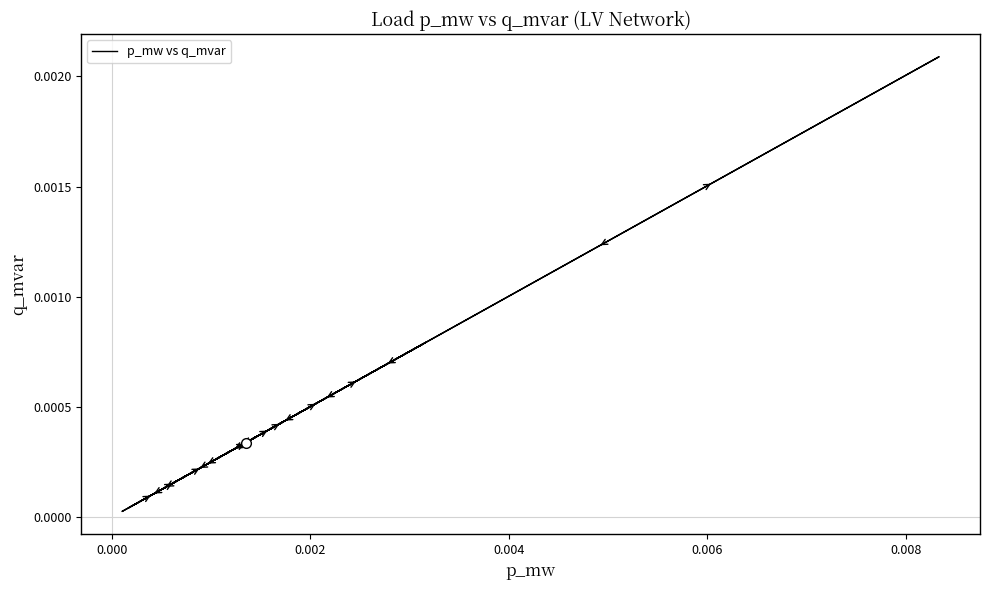

The value at 8 is 0.0. True or false?

False